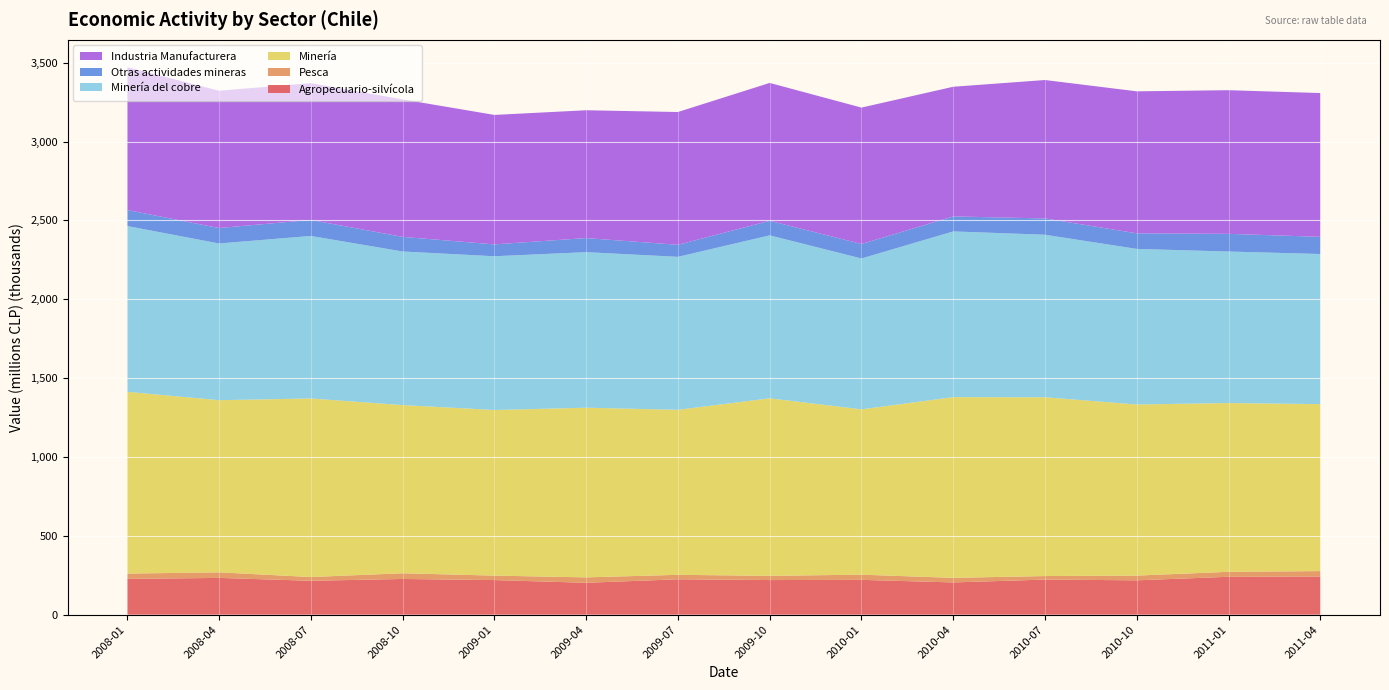

Reading left to right, transcribe all the data shown in this chart.

Agropecuario-silvícola: 226694	233107	214888	226310	219307	202179	224251	219405	220748	204415	222518	217821	240198	241992
Pesca: 33687	35289	23767	36145	28278	34289	28432	26724	32794	29006	22373	29822	31570	34209
Minería: 1152944	1091755	1132324	1066685	1050291	1075919	1046420	1125887	1048539	1146078	1133786	1085246	1070395	1058901
Minería del cobre: 1051253	993854	1030643	974038	975059	986539	970028	1033372	956752	1050914	1030708	986548	960633	952063
Otras actividades mineras: 101691	97901	101681	92646	75232	89381	76392	92516	91877	95189	103230	98844	112232	108943
Industria Manufacturera: 905508	870850	867444	871861	821087	810510	842164	874235	864987	822299	877948	900538	911016	911813